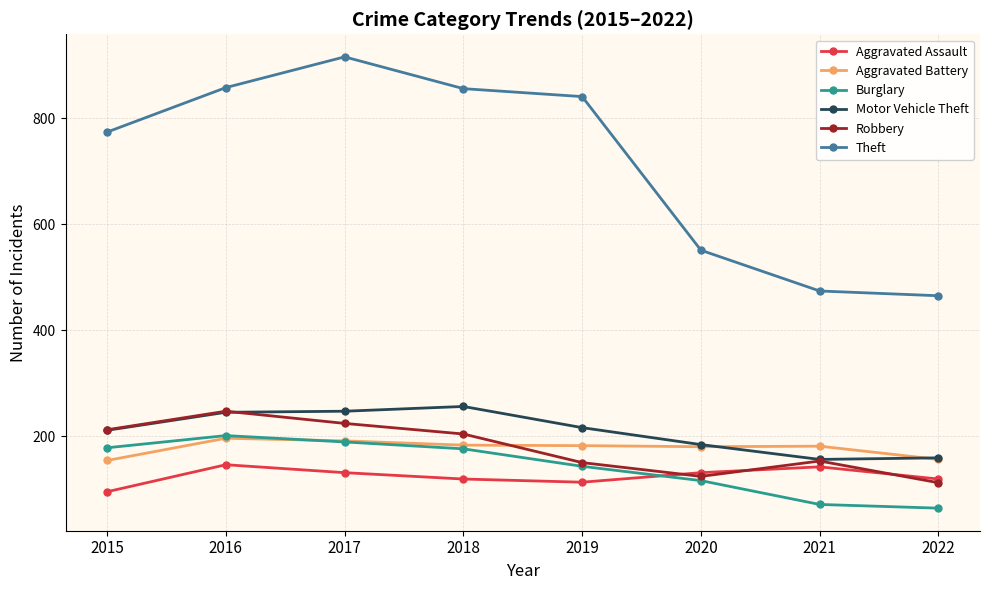

Which series has the largest total across all categories?

Theft